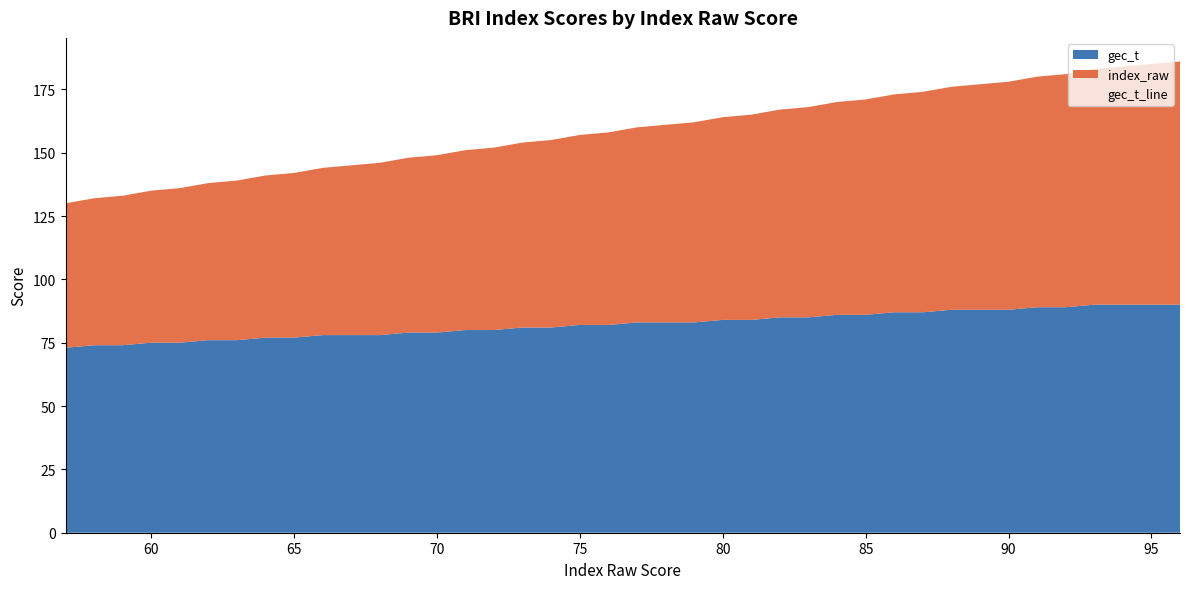

True or false: index_raw has more than 1 points higher than both neighbors.

False